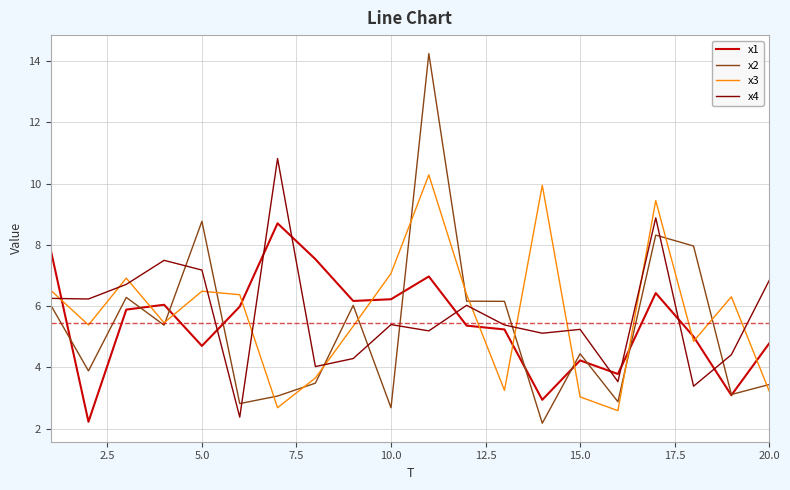

List the series in order of their peak value, highest first.

x2, x4, x3, x1